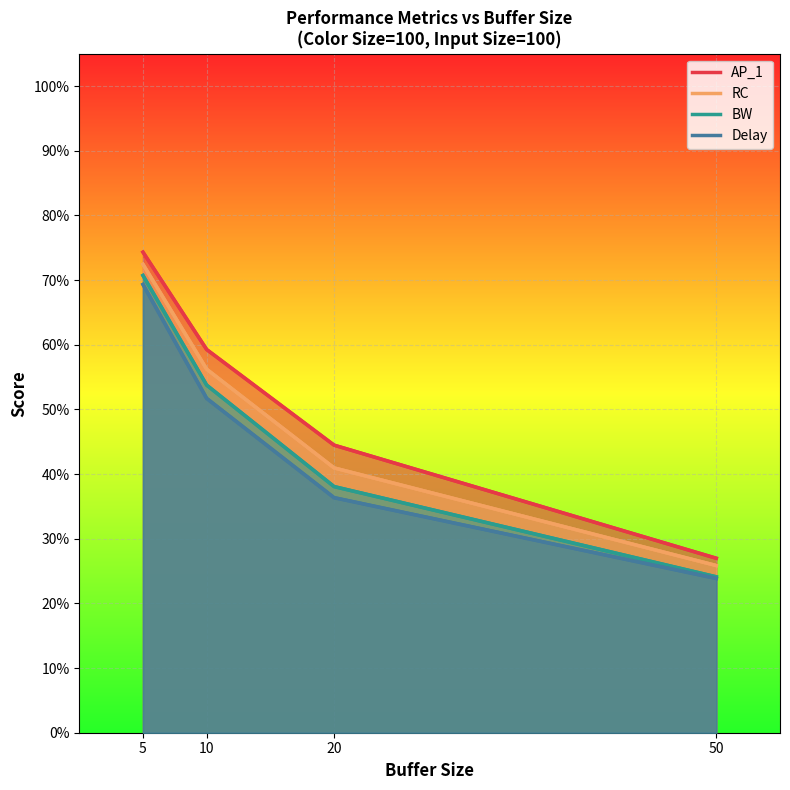

The RC series shows 0.6 at 20. True or false?

False